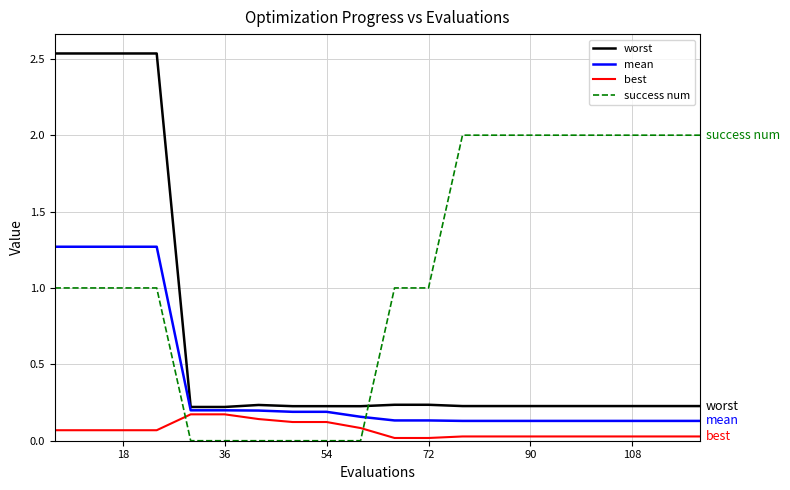

How many intersections are there between mean and success num?

1